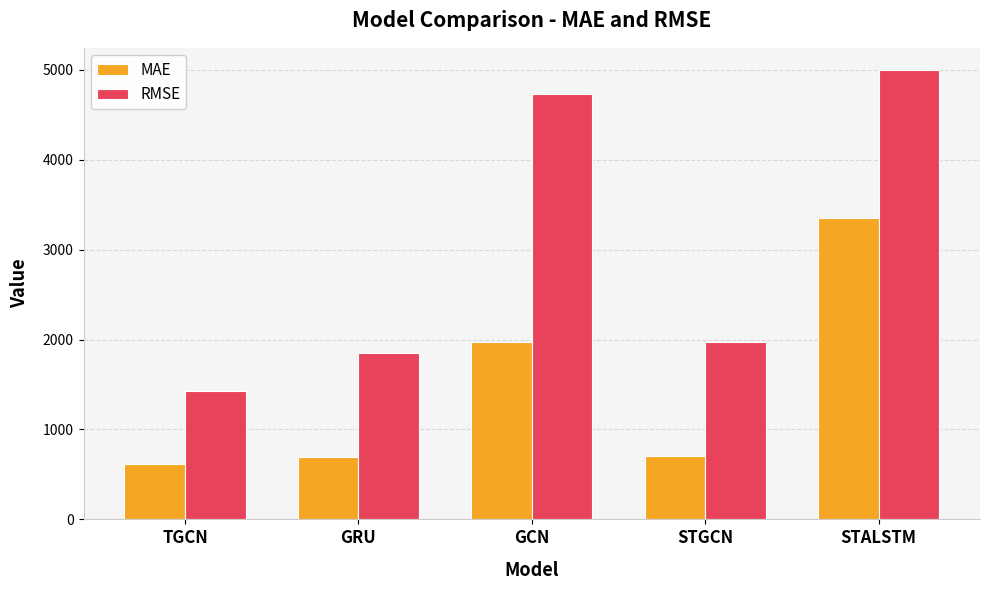

What is the value of the RMSE bar at the 3rd from the left?

4734.0